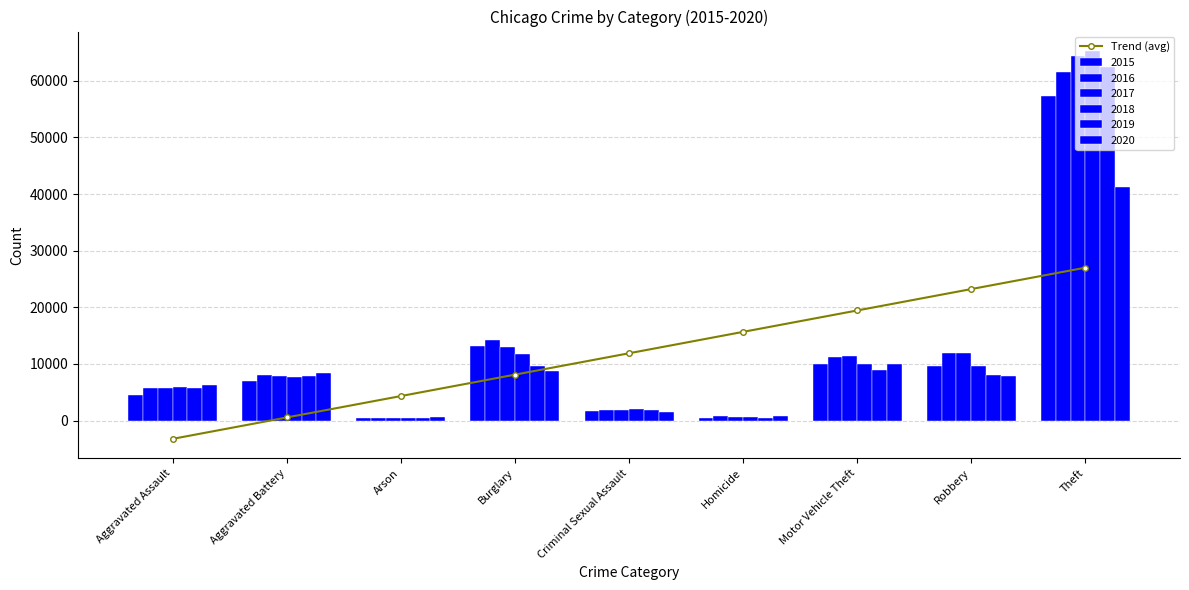

Which label corresponds to the smallest value in the chart?

Aggravated Assault